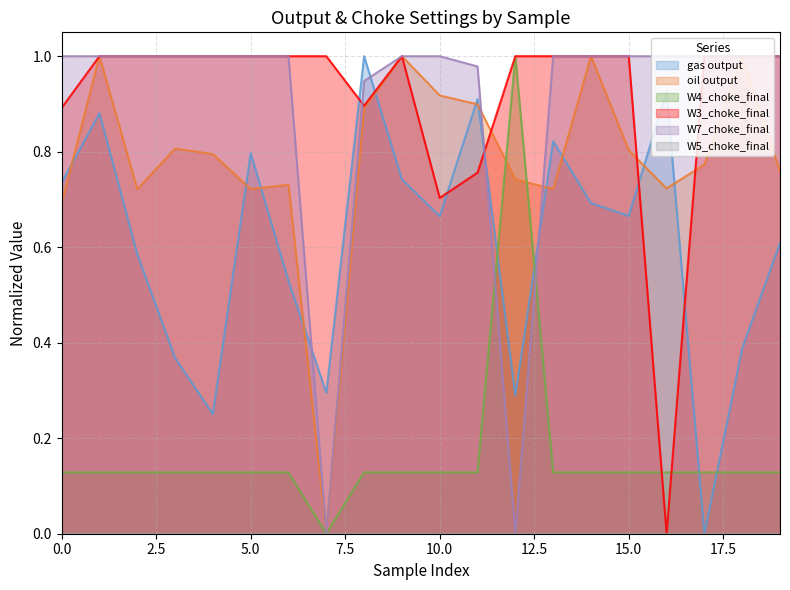

What value does the W4_choke_final series have at 4?

0.1